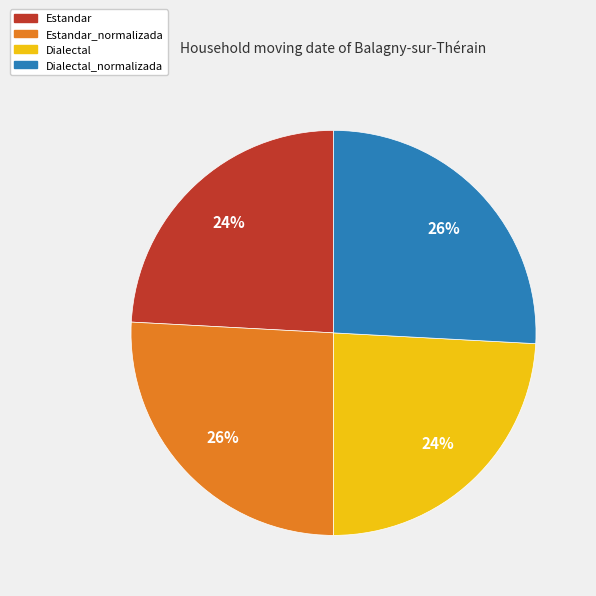

Does any single category account for the majority?

No